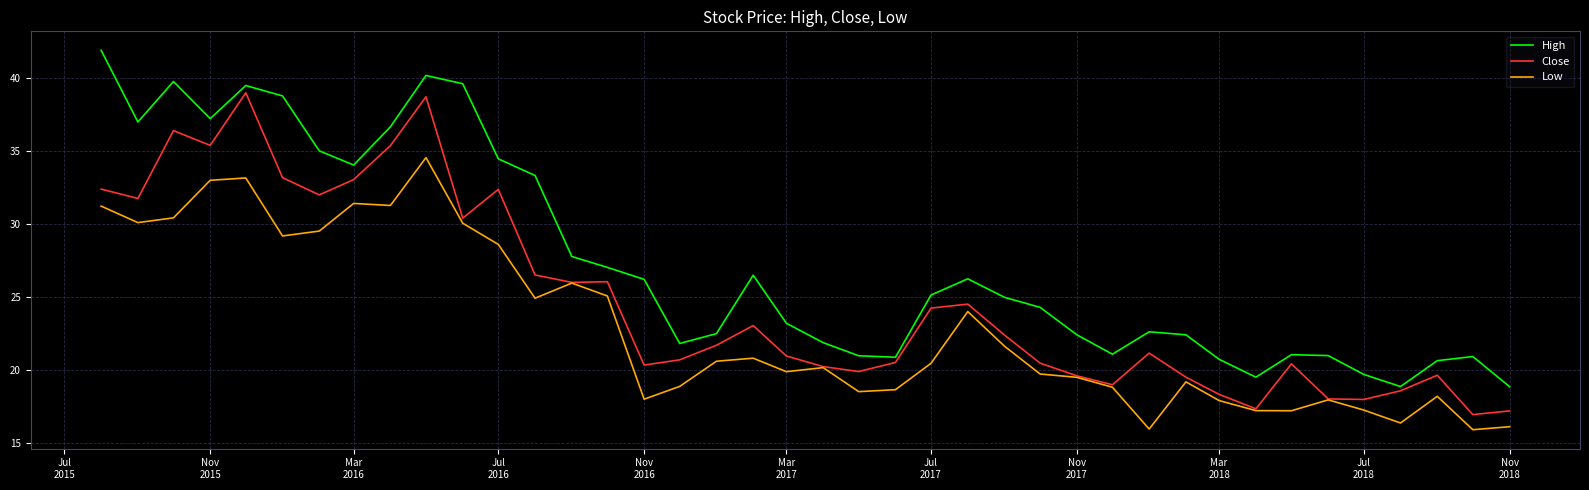

True or false: High and Low cross at least once.

False